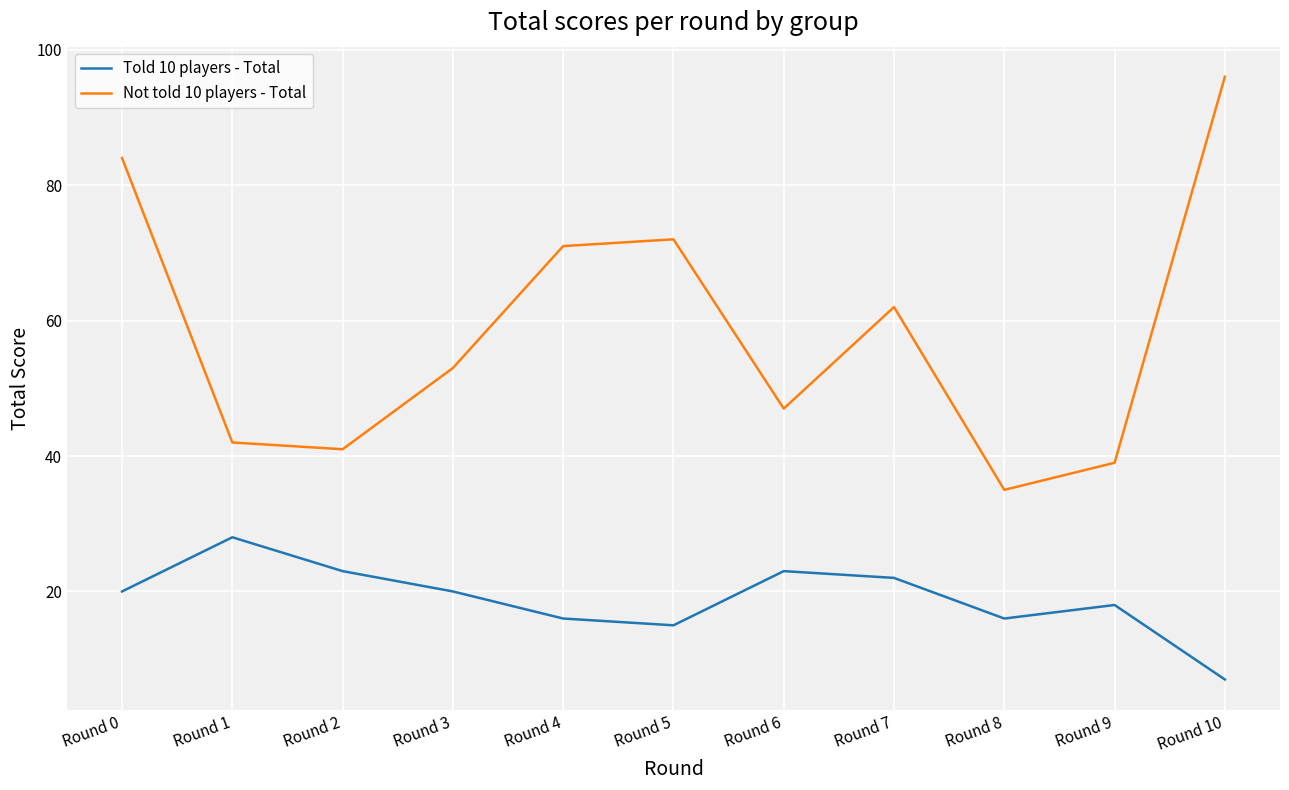

Count the number of data series in this chart.

2